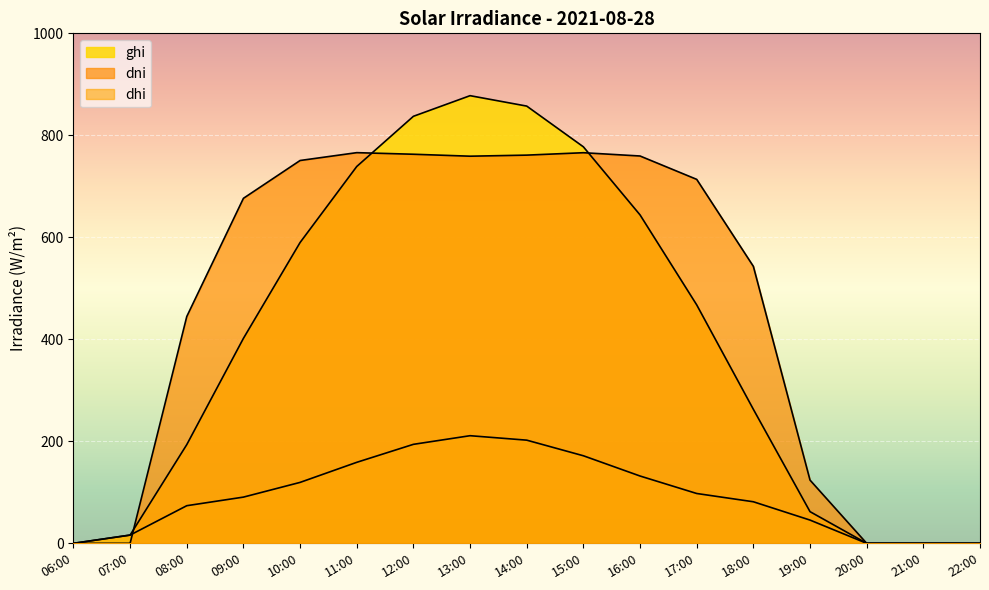

How many lines are shown in the chart?

3